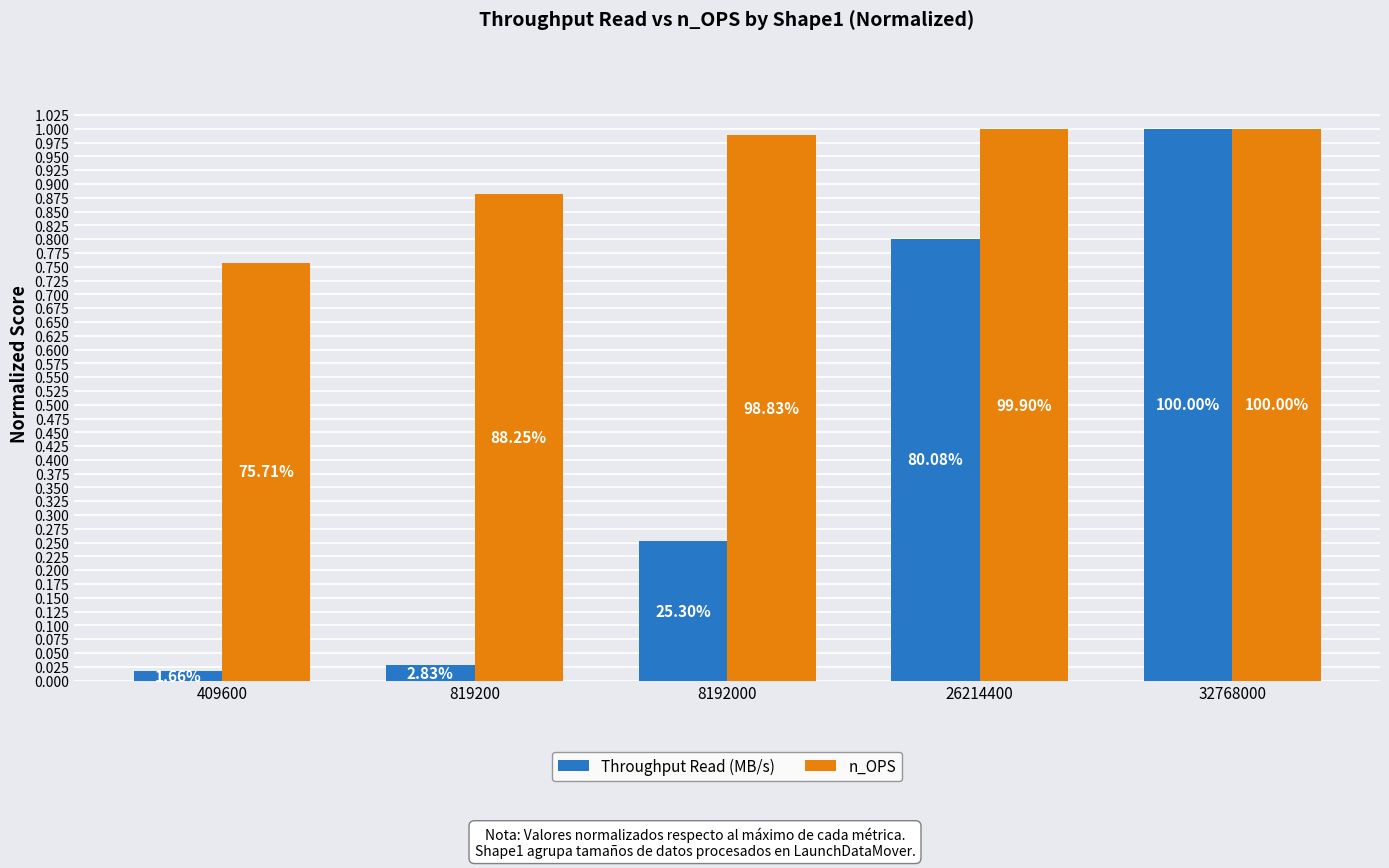

Reading left to right, what are all the values shown in this chart?

Throughput Read (MB/s): 409600=0.0	819200=0.0	8192000=0.3	26214400=0.8	32768000=1.0
n_OPS: 409600=0.8	819200=0.9	8192000=1.0	26214400=1.0	32768000=1.0